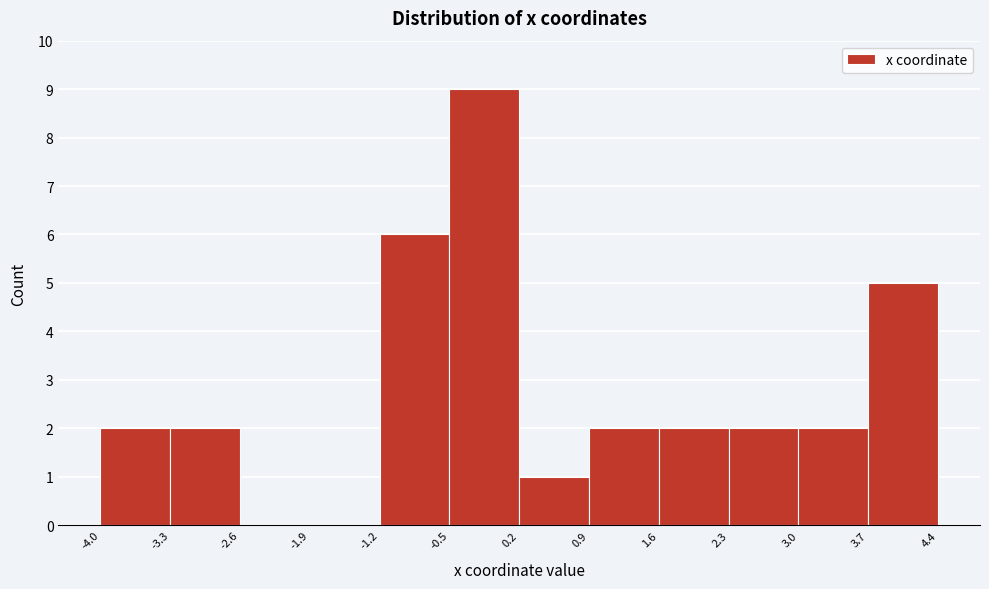

How tall is the bar that spans -4.0 to -3.3 on the x-axis? The values are not printed on the chart, so give them approximately, as read against the axis.

2